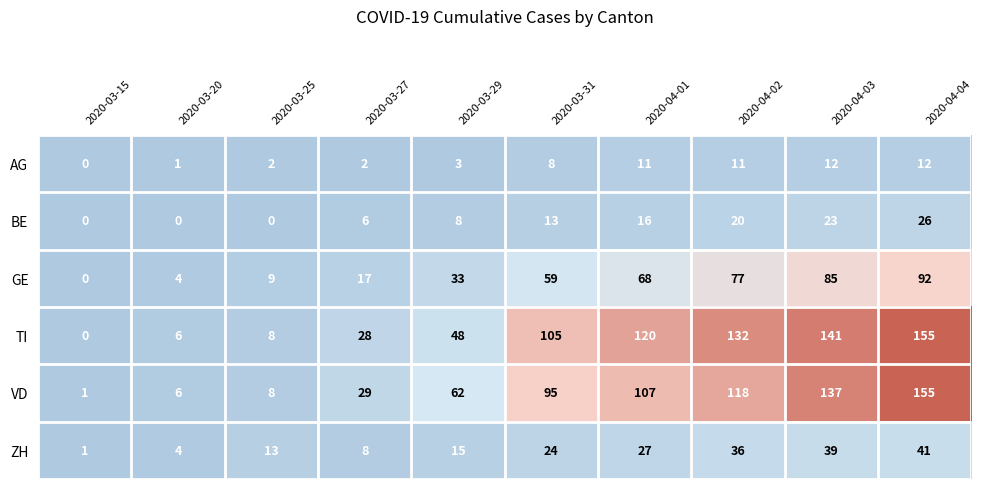

Is it true that VD equals 118 at 2020-04-02?

True